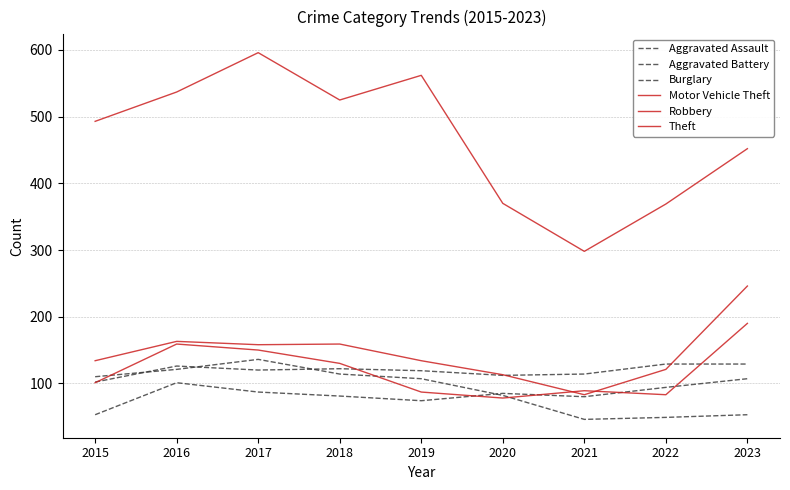

Where is the first local maximum for Motor Vehicle Theft?

2016